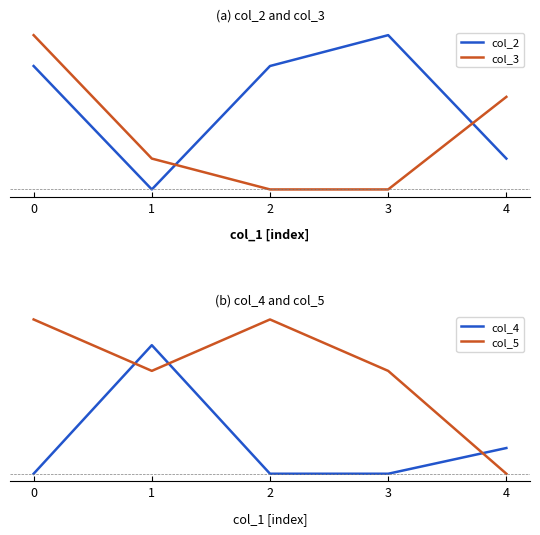

Is the value of col_5 at 4 greater than the value of col_4 at 2?

No